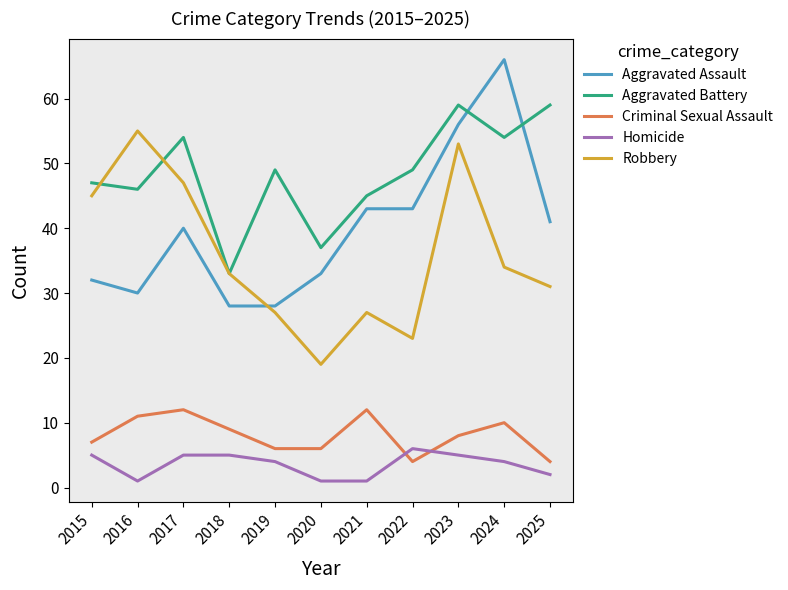

Is this an area chart (filled region under the line)?

No